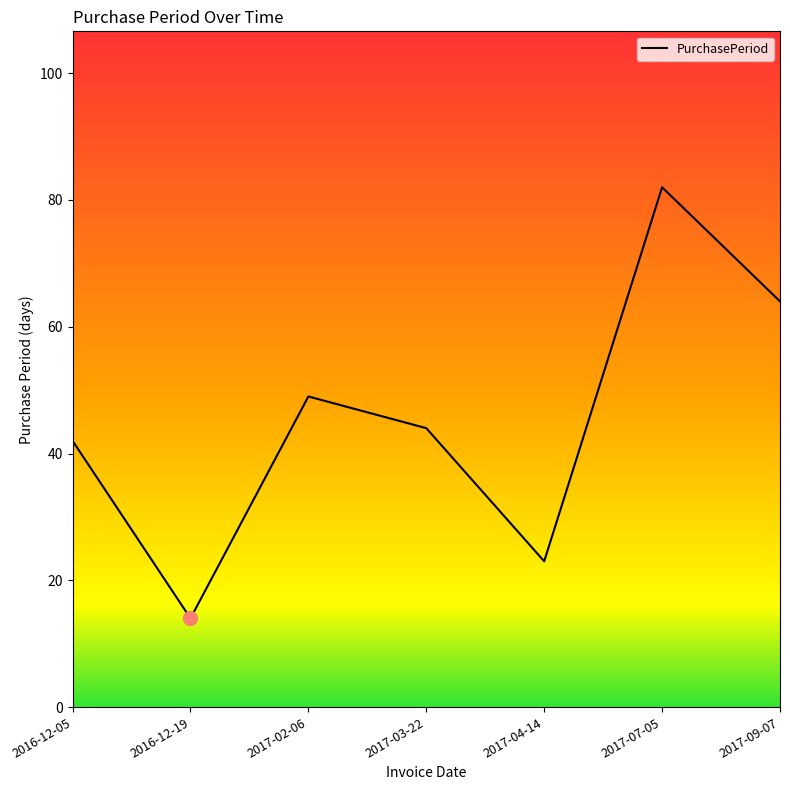

What is the difference between the maximum and minimum values?

68